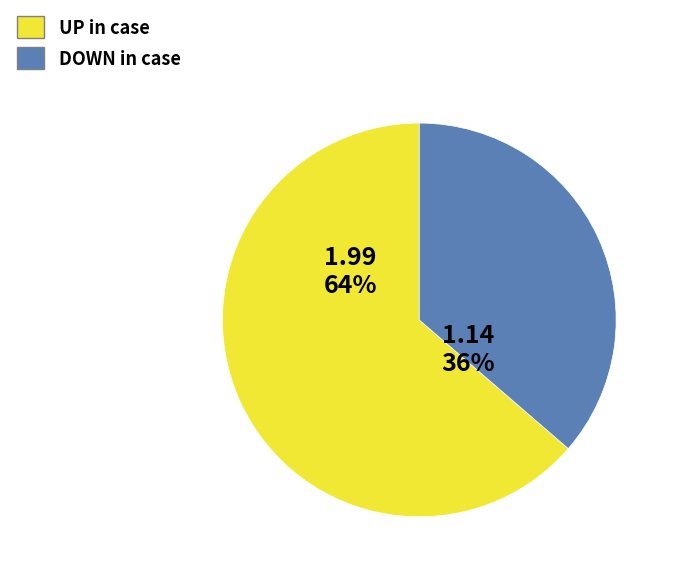

Does any single category account for the majority?

Yes